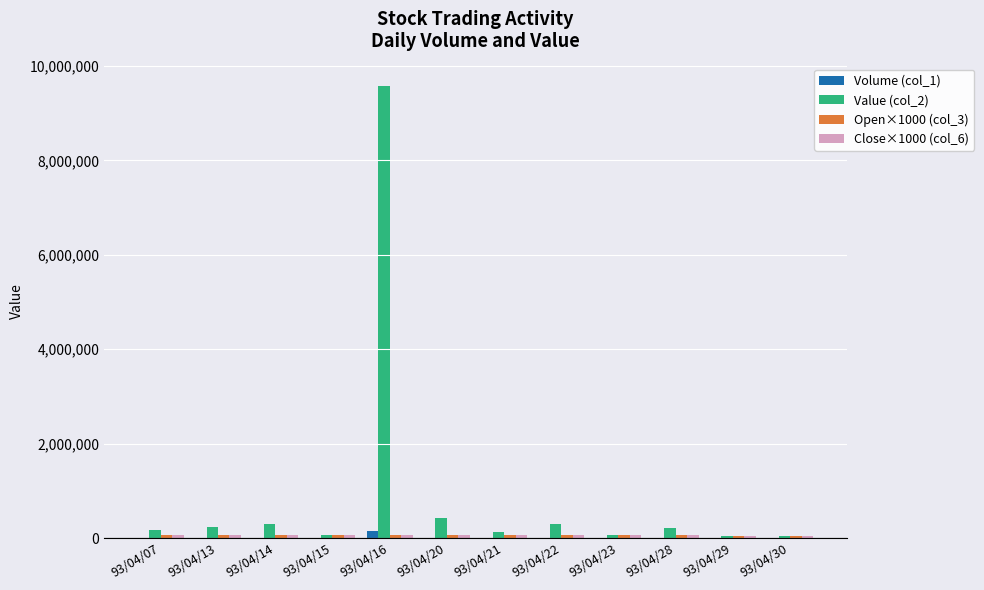

The Value (col_2) series shows 422000 at 93/04/20. True or false?

True